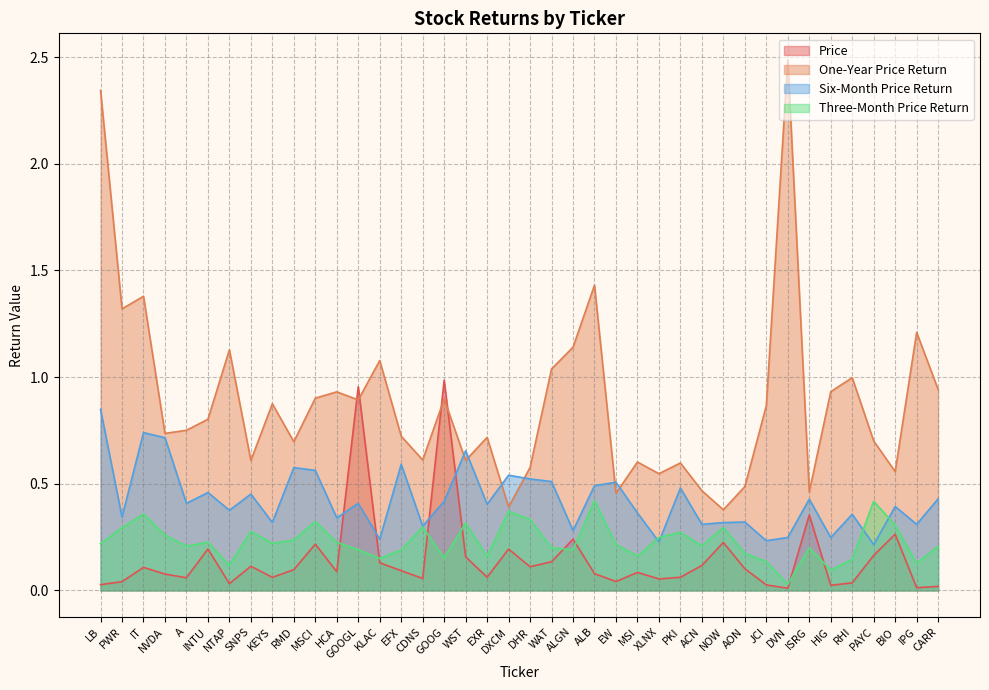

What is the difference between the maximum and second lowest values in the Six-Month Price Return series?

0.6